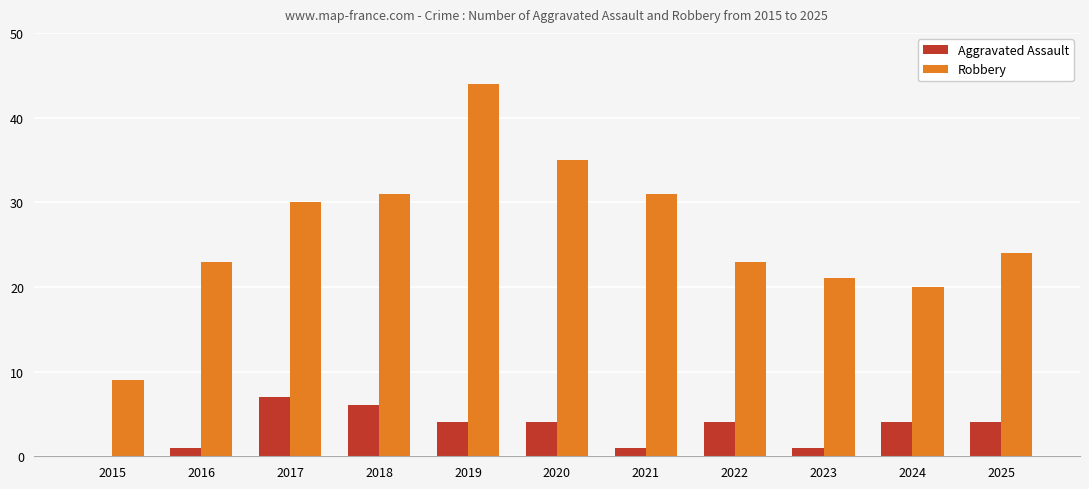

What are all the series names shown in the legend?

Aggravated Assault, Robbery